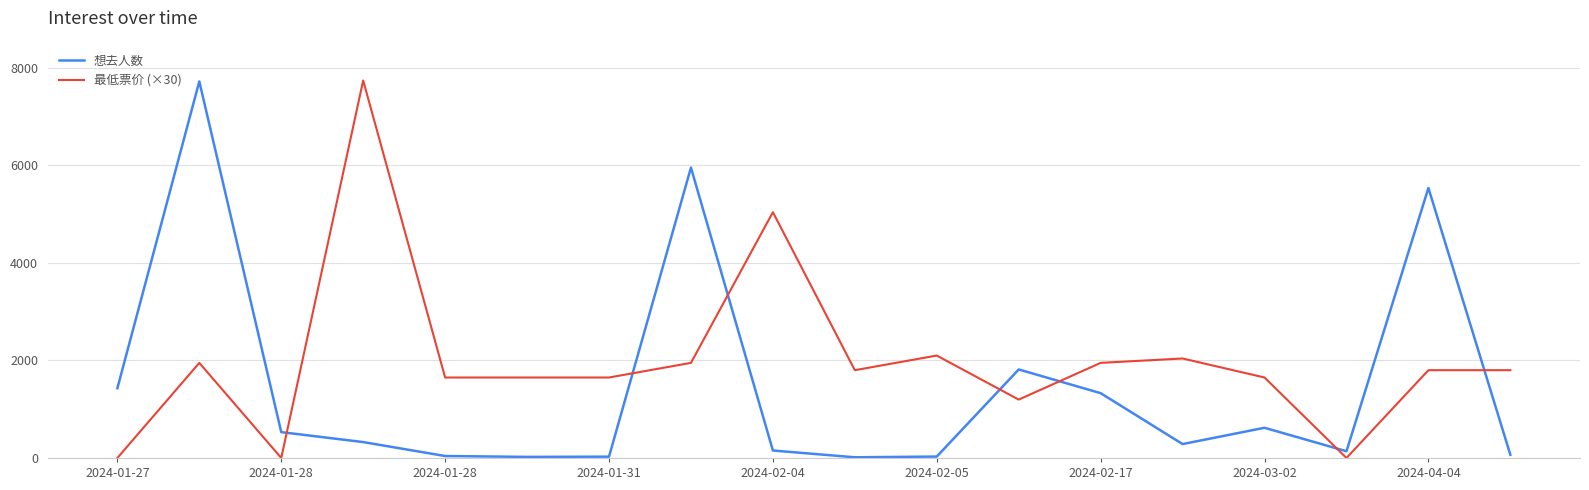

Which series has the largest total across all categories?

最低票价 (×30)